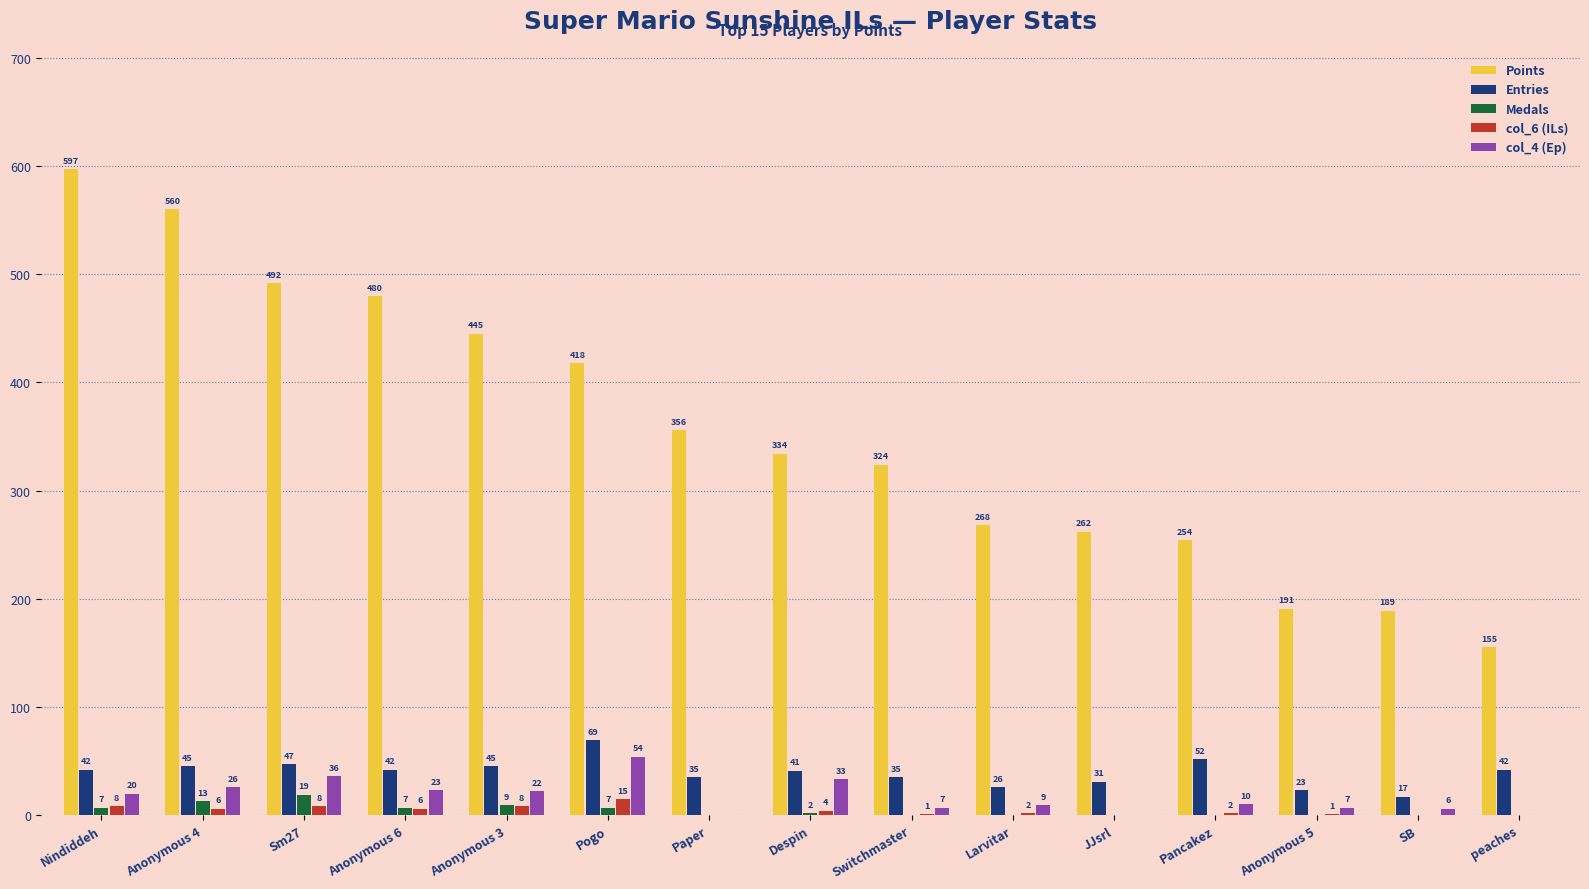

Reading left to right, list all the values displayed in this chart.

Points: 597	560	492	480	445	418	356	334	324	268	262	254	191	189	155
Entries: 42	45	47	42	45	69	35	41	35	26	31	52	23	17	42
Medals: 7	13	19	7	9	7	0	2	0	0	0	0	0	0	0
col_6 (ILs): 8	6	8	6	8	15	0	4	1	2	0	2	1	0	0
col_4 (Ep): 20	26	36	23	22	54	0	33	7	9	0	10	7	6	0